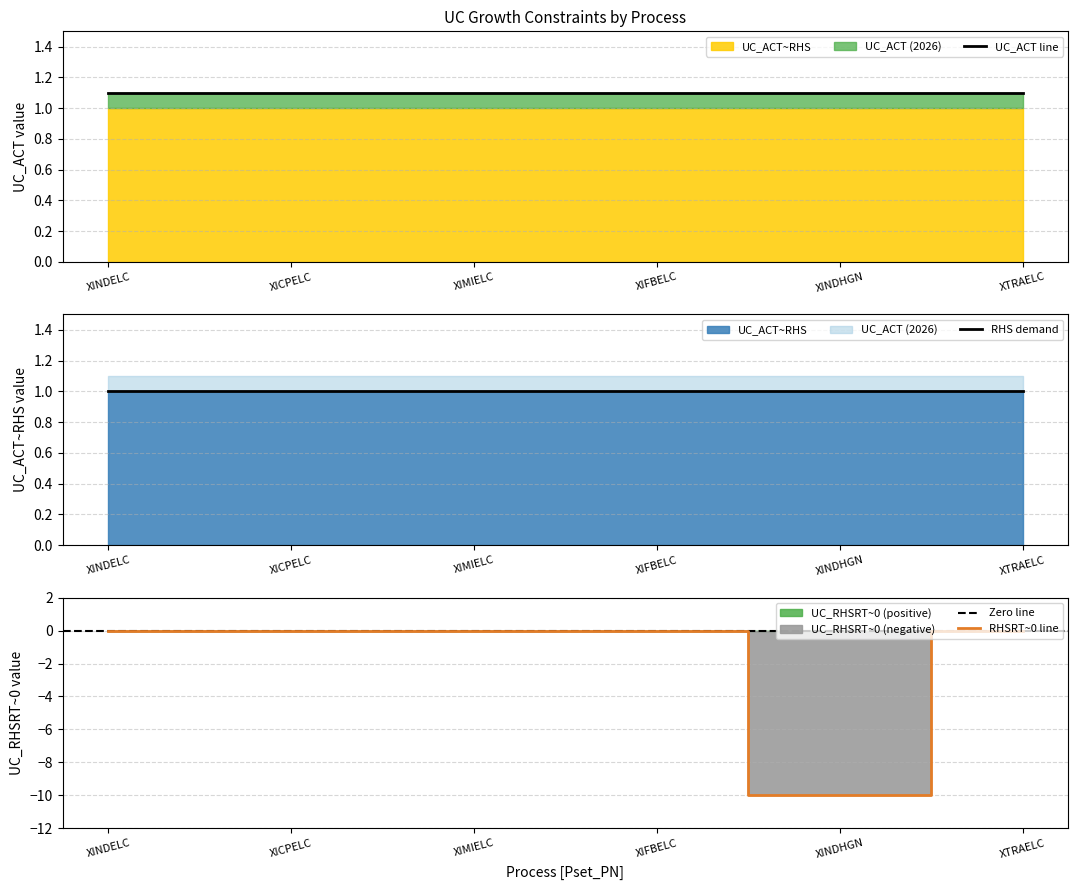

Rank the series by their maximum value, from lowest to highest.

UC_RHSRT~0, UC_ACT~RHS, UC_ACT (2026)